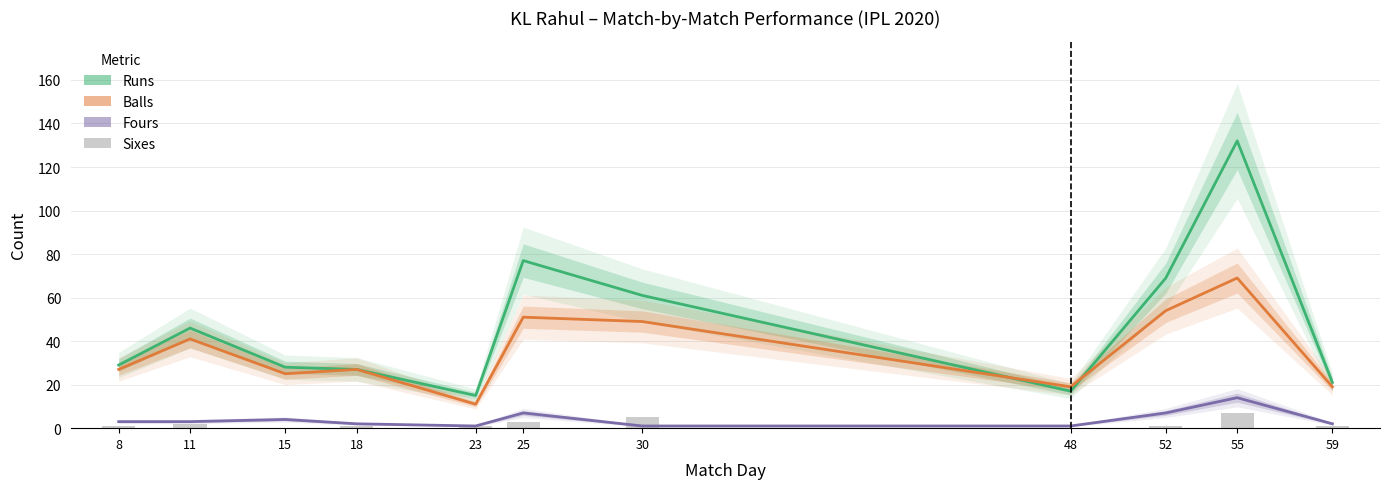

What are all the series names shown in the legend?

Runs, Balls, Fours, Sixes